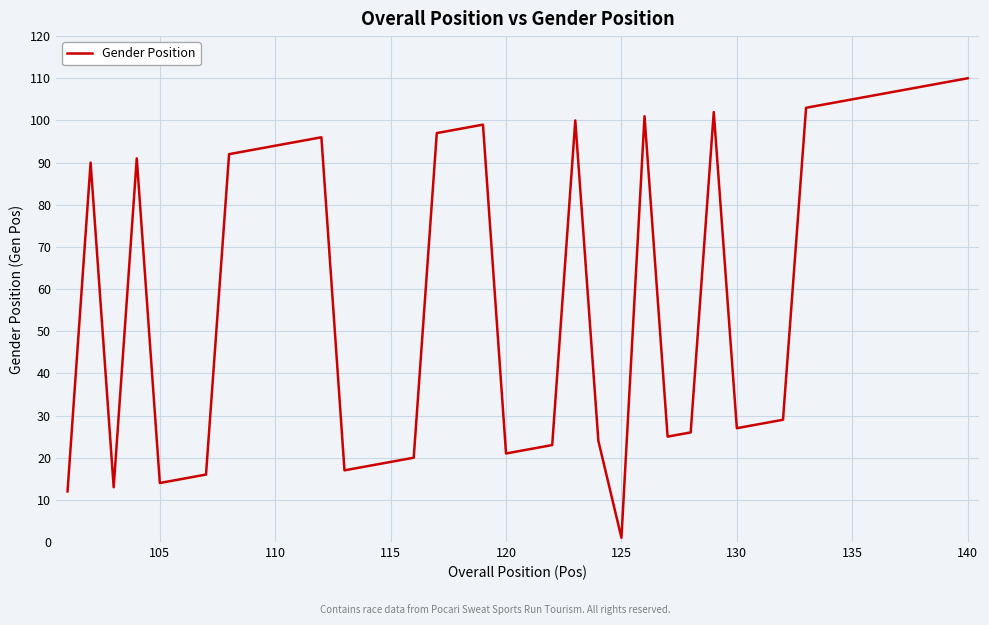

What is the maximum value shown in the chart?

110